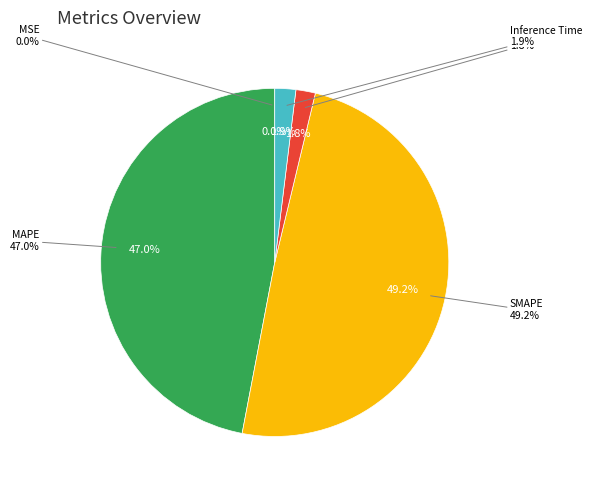

The Inference Time slice represents 1% of the pie. True or false?

False